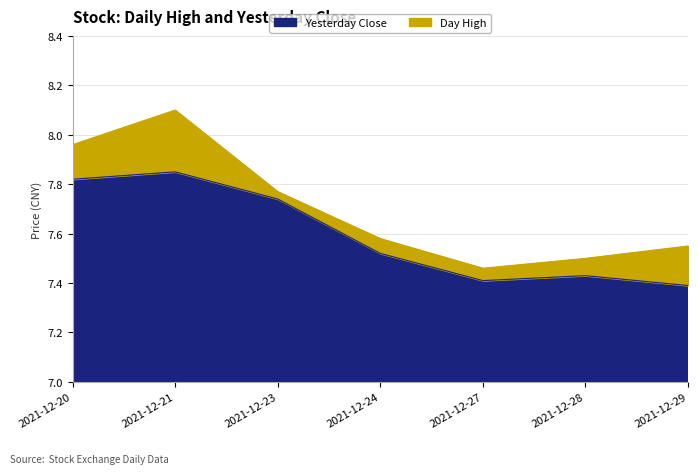

What is the difference between the highest and lowest values at 2021-12-29?

0.2